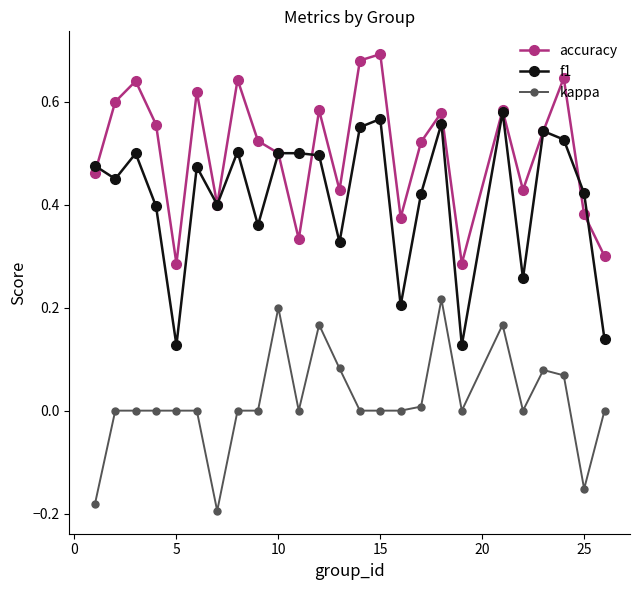

True or false: f1 and kappa cross at least once.

False